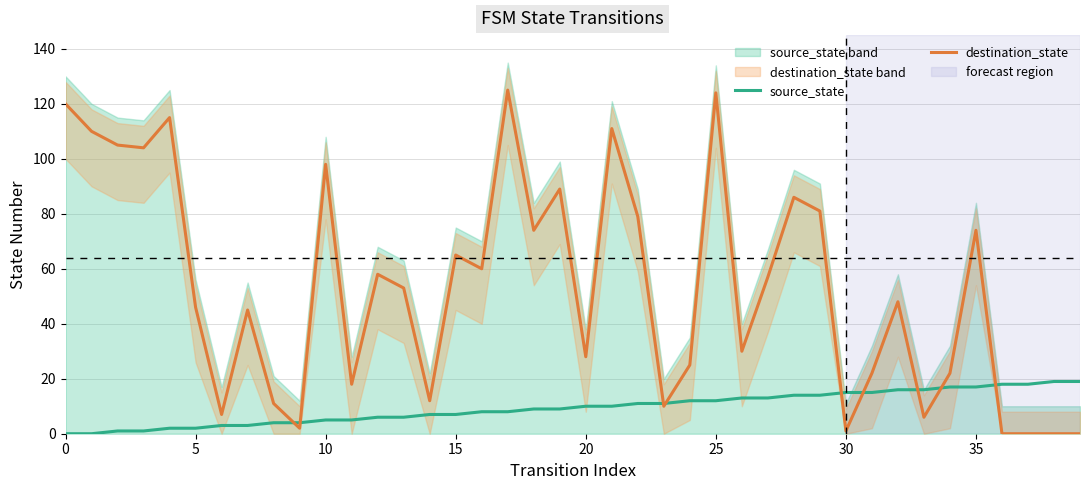

At which category is the sum across all series the highest?

25